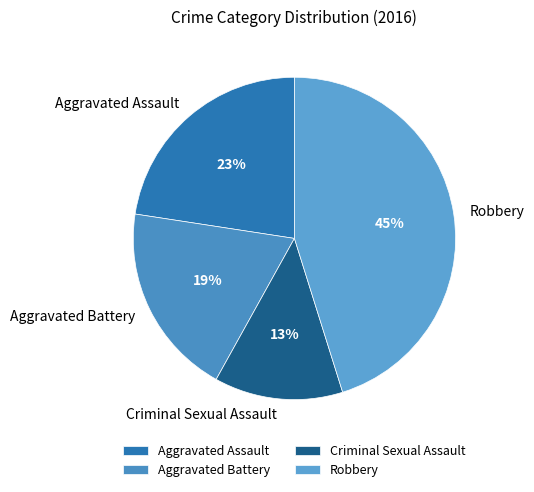

True or false: Aggravated Assault accounts for 23% of the total.

True